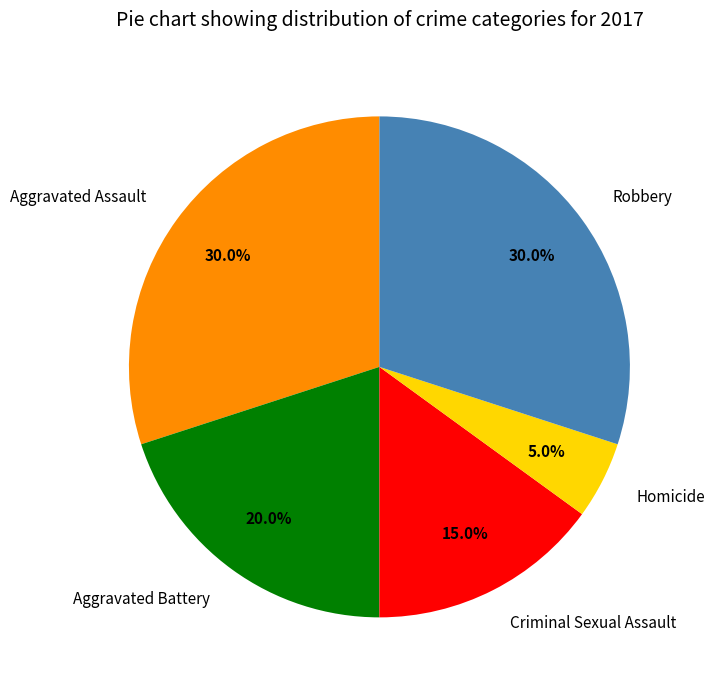

How much of the chart is everything except Homicide?

95.0%